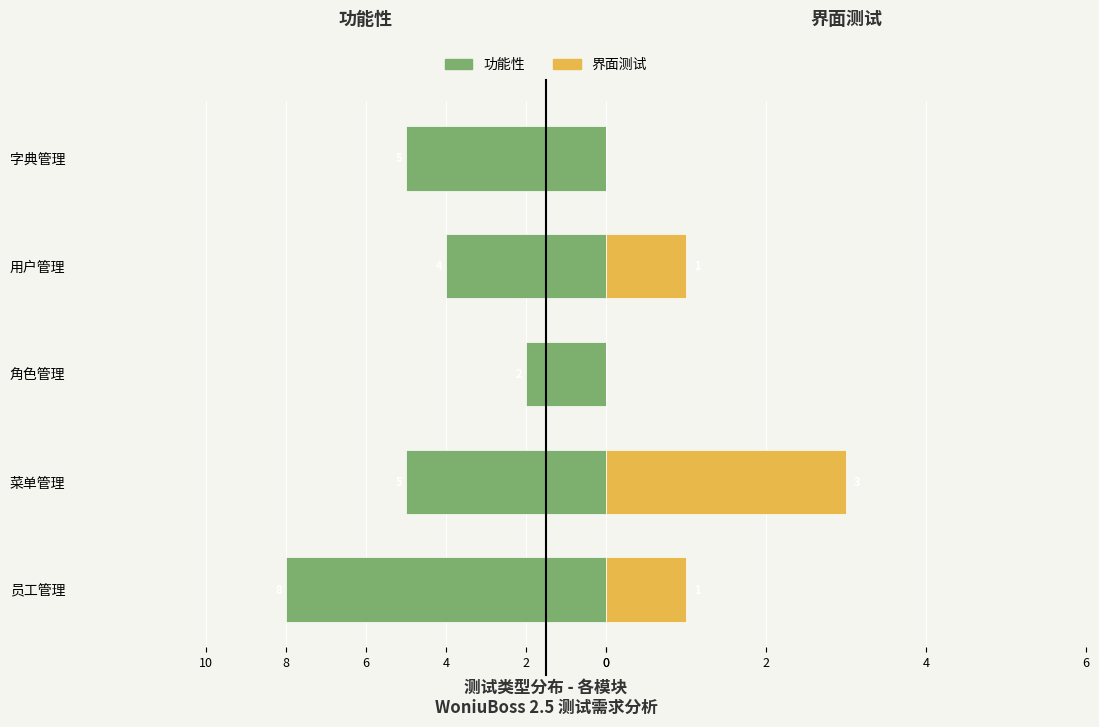

What are all the series names shown in the legend?

功能性, 界面测试